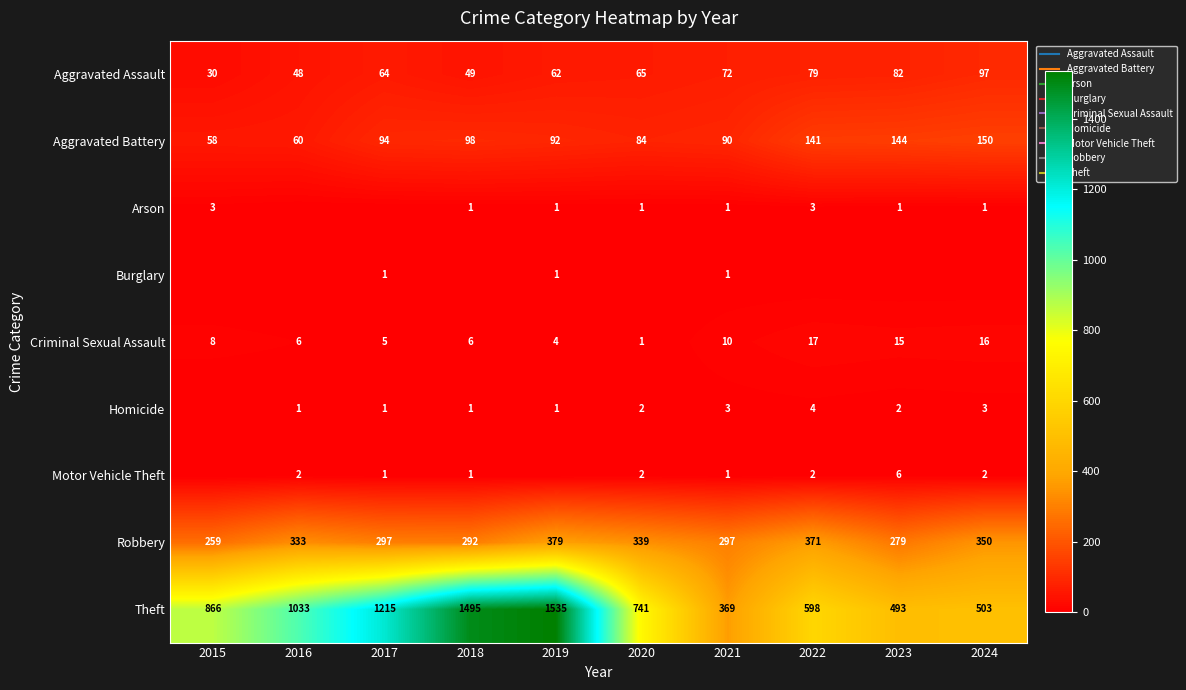

Is the value of Motor Vehicle Theft at 2016 greater than the value of Criminal Sexual Assault at 2020?

Yes